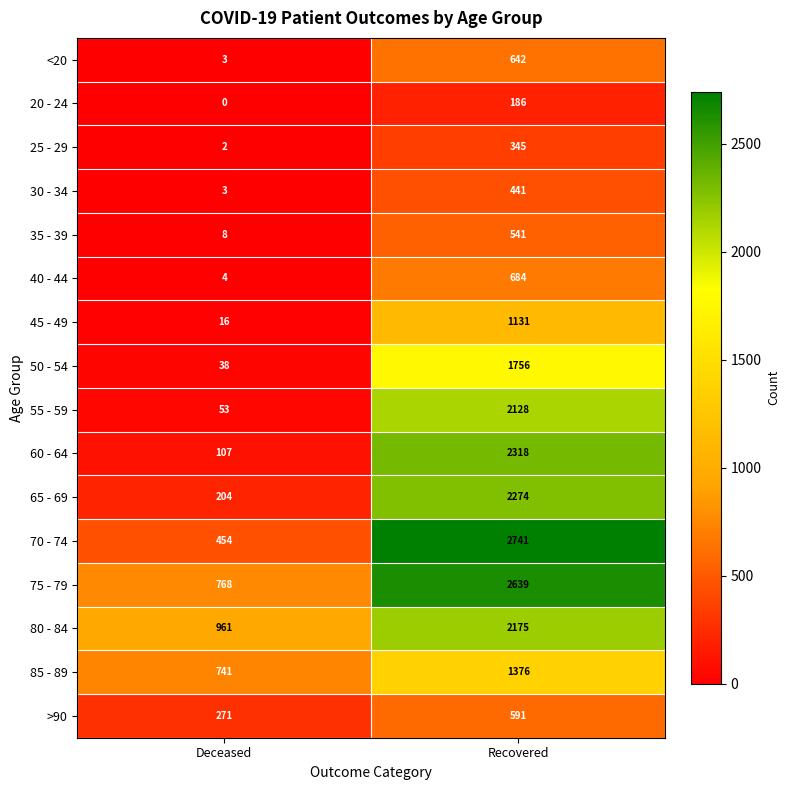

The 60 - 64 series shows 2318 at Recovered. True or false?

True